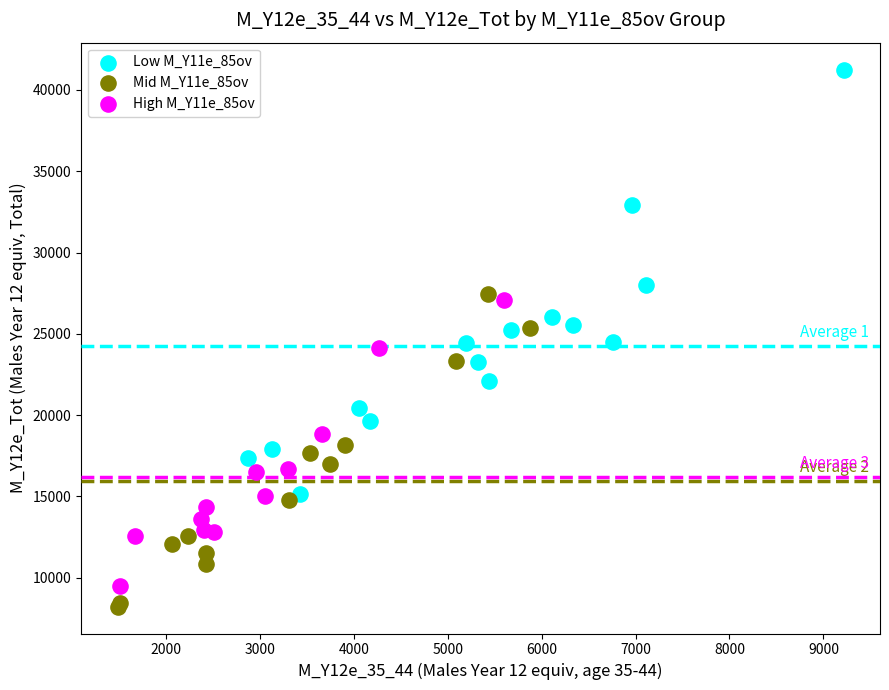

Which series has the widest spread of Y values?

Low M_Y11e_85ov